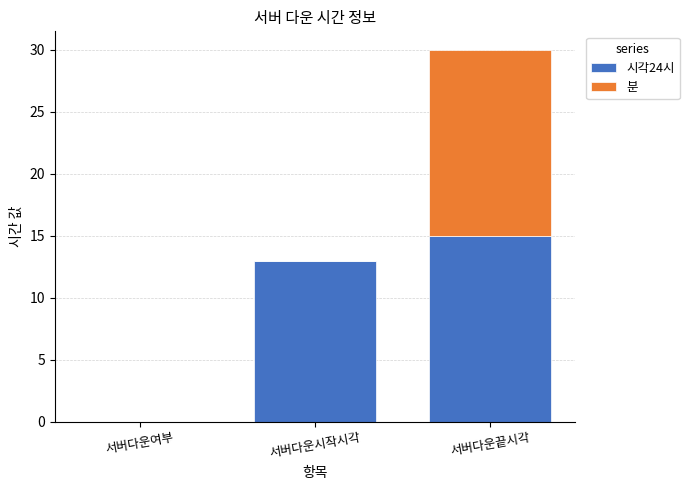

Where is 시각24시 nearest to the value 7?

서버다운시작시각